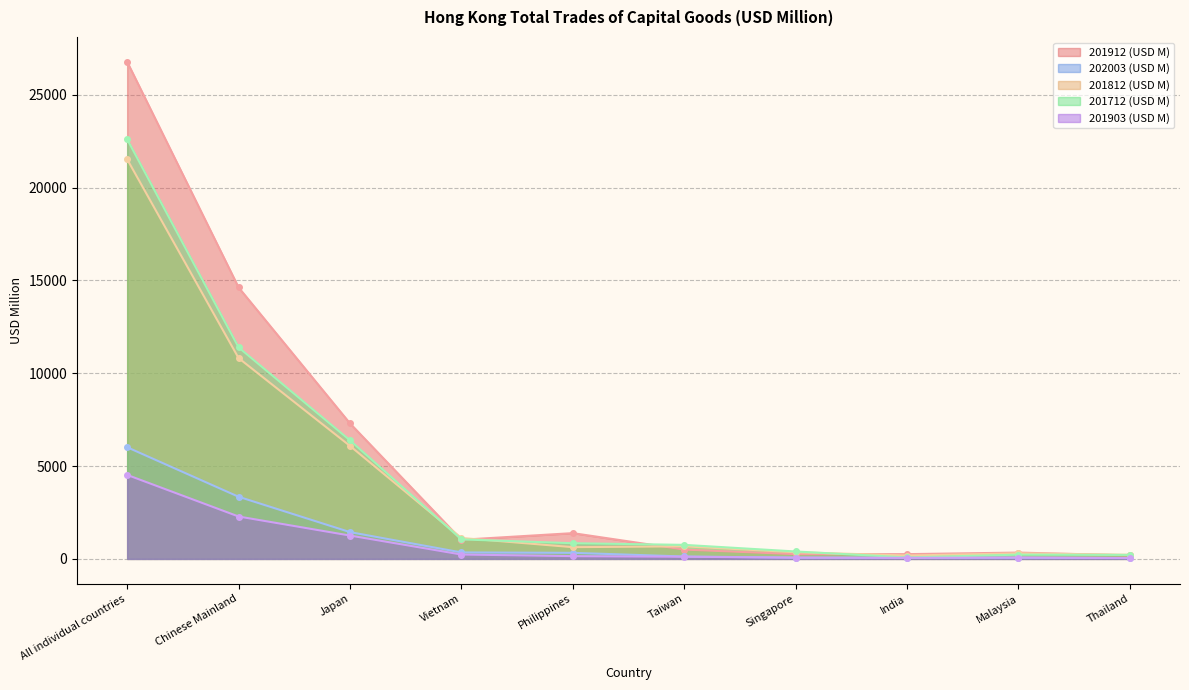

Which series has the largest range (max minus min)?

201912 (USD M)